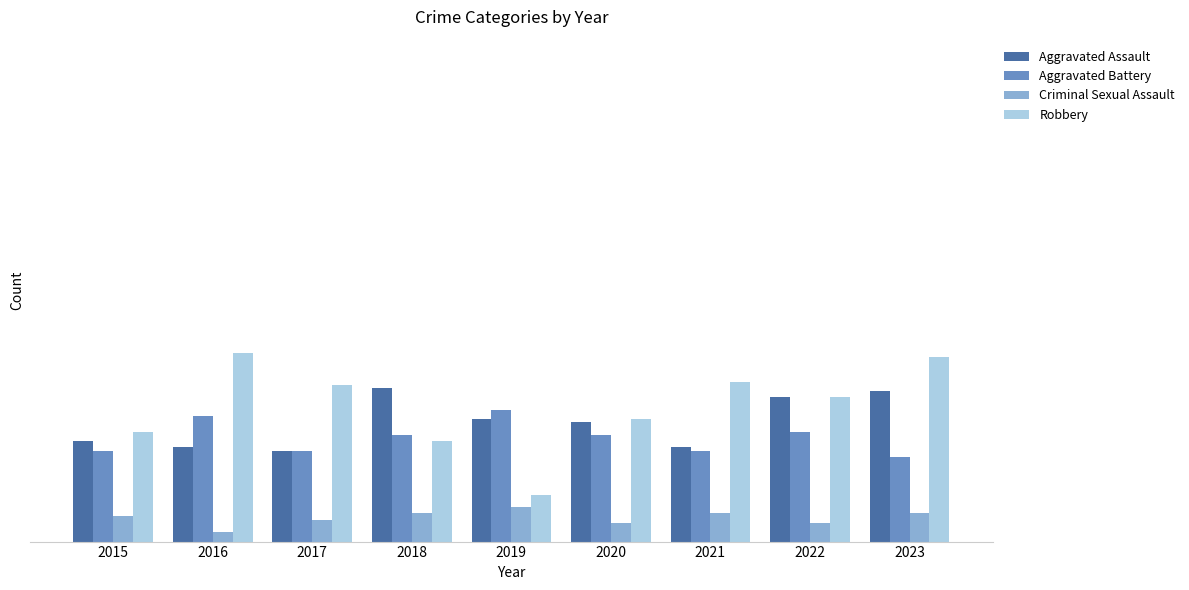

Reading right to left, what are all the values shown in this chart?

Aggravated Assault: 2023=48	2022=46	2021=30	2020=38	2019=39	2018=49	2017=29	2016=30	2015=32
Aggravated Battery: 2023=27	2022=35	2021=29	2020=34	2019=42	2018=34	2017=29	2016=40	2015=29
Criminal Sexual Assault: 2023=9	2022=6	2021=9	2020=6	2019=11	2018=9	2017=7	2016=3	2015=8
Robbery: 2023=59	2022=46	2021=51	2020=39	2019=15	2018=32	2017=50	2016=60	2015=35